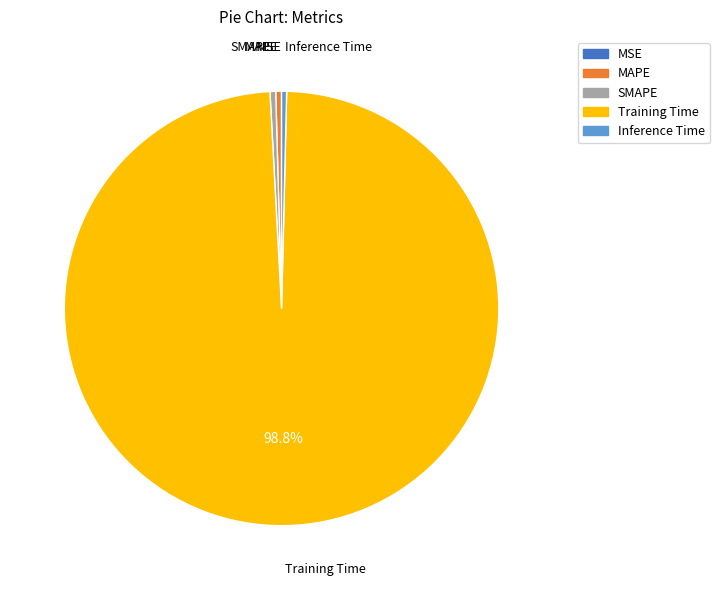

Between Training Time and Inference Time, which is larger?

Training Time